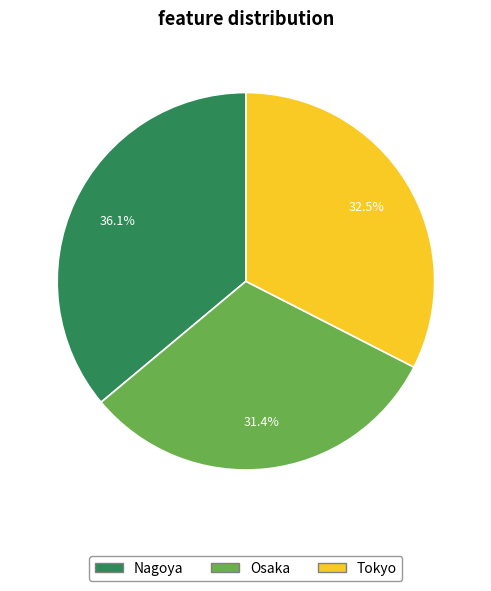

How many slices are in this pie chart?

3